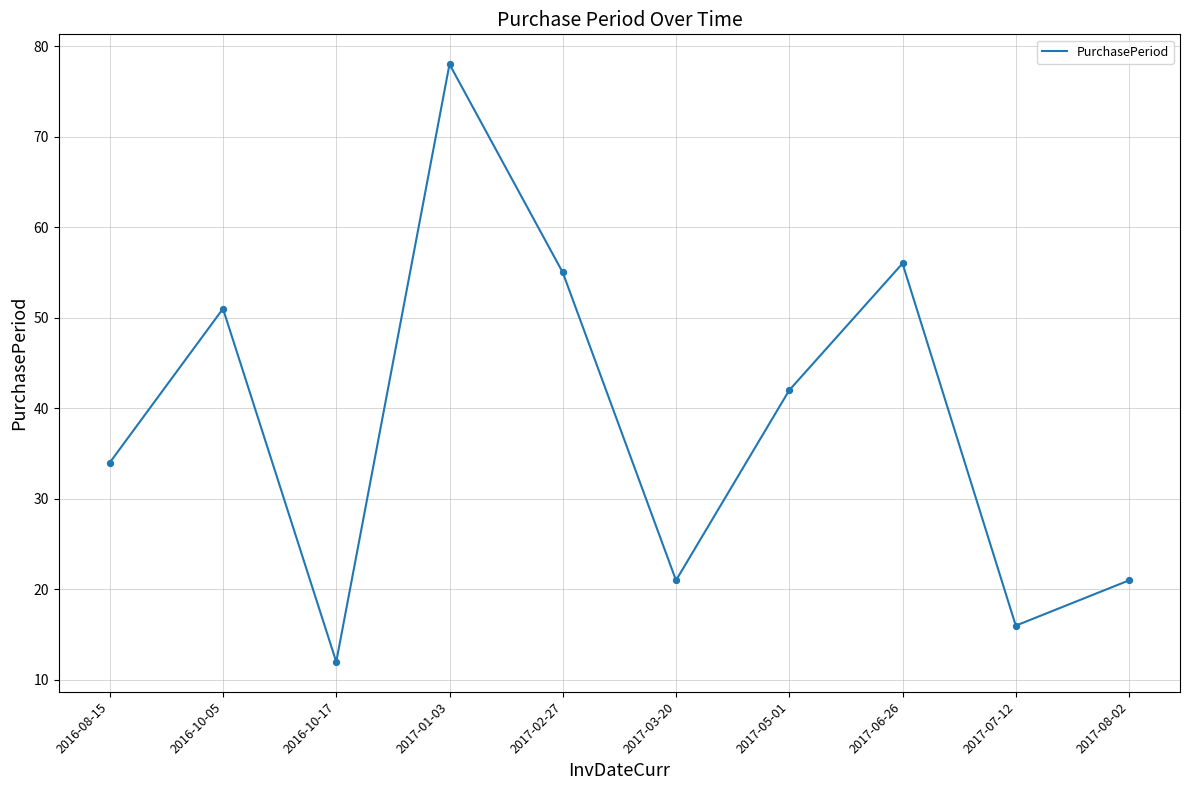

What is the ratio of the value at 2016-10-17 to the value at 2017-01-03?

0.2